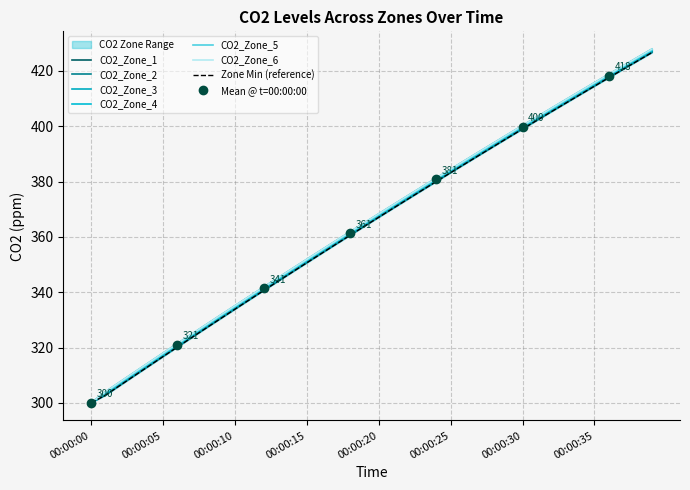

What are all the series names shown in the legend?

CO2_Zone_1, CO2_Zone_2, CO2_Zone_3, CO2_Zone_4, CO2_Zone_5, CO2_Zone_6